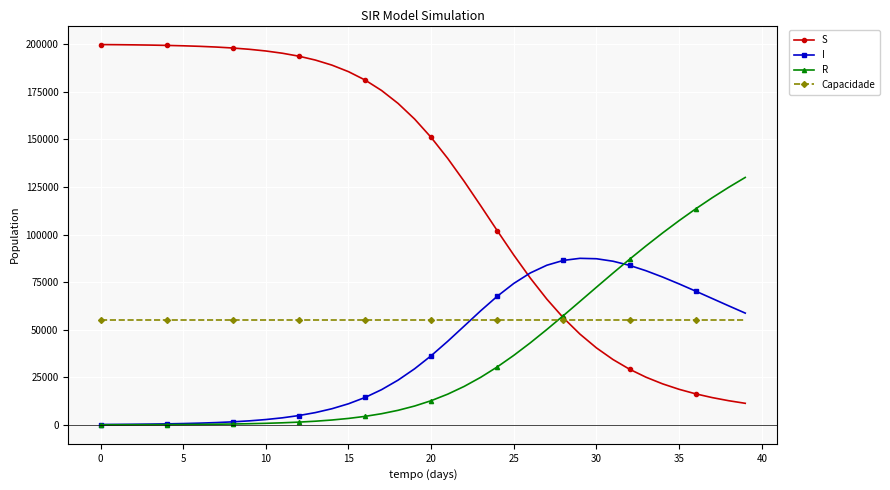

What is the maximum value shown in the chart?

199848.0